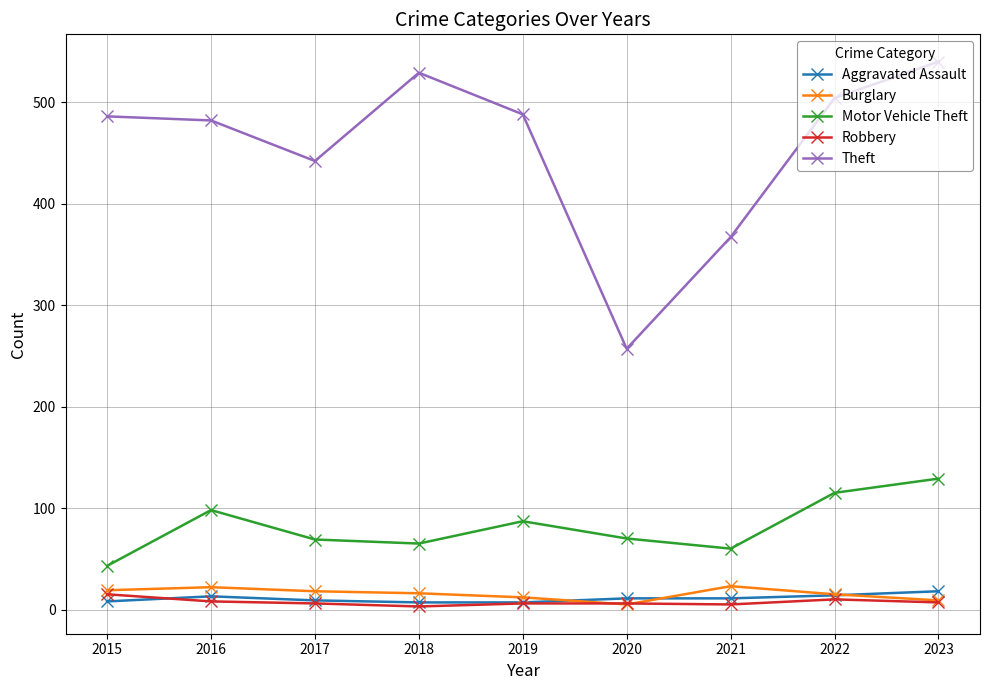

What is the minimum value shown in the chart?

3